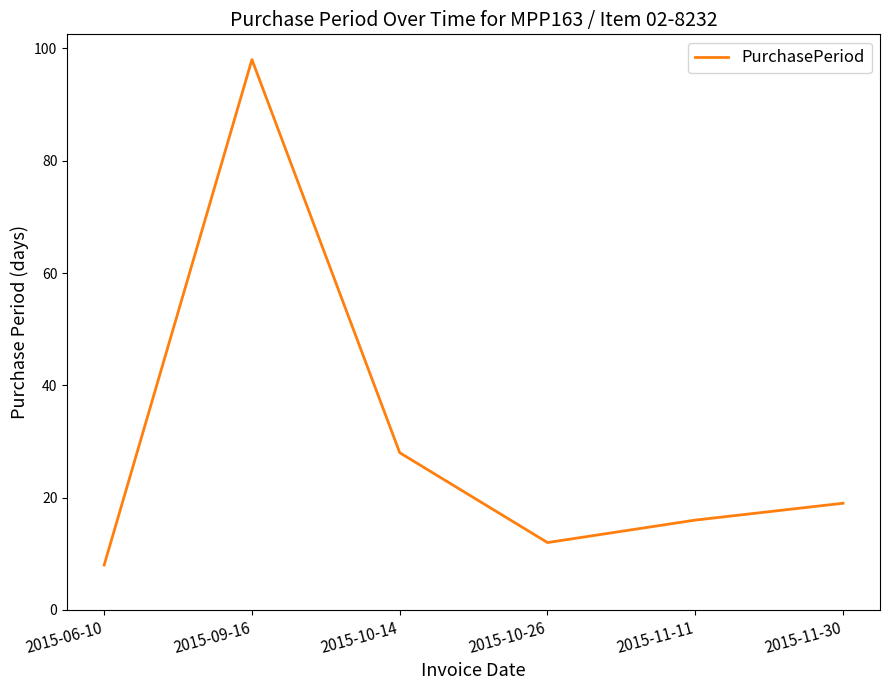

The chart shows a value of 13 at 2015-06-10. True or false?

False